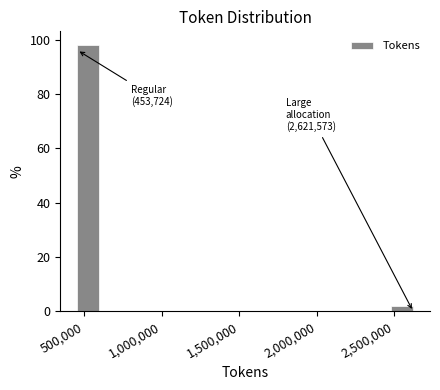

Read against the x-axis, roughly where is the centre of the tallest bar?

550000